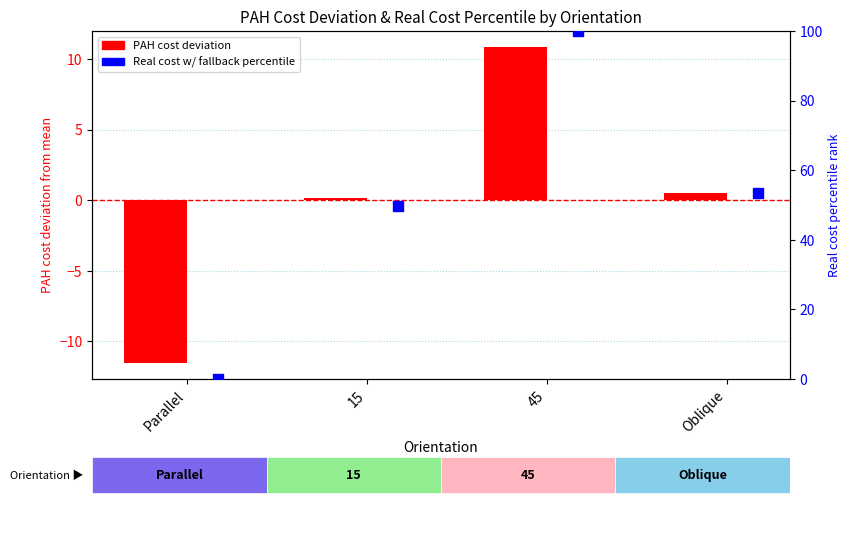

What is the total value across all series at Parallel?

-11.5